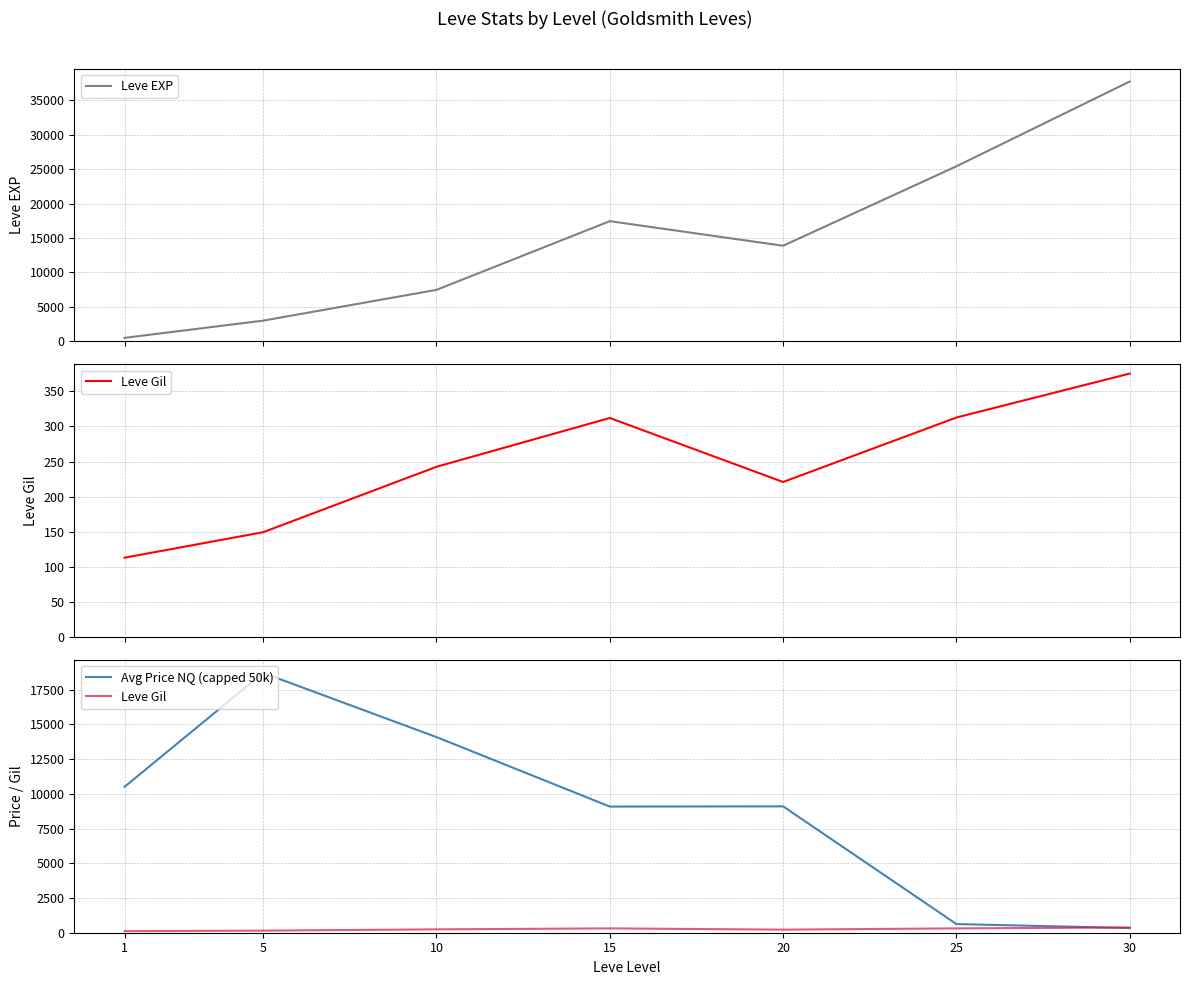

The Avg Price NQ (capped 50k) series shows 14084.7 at 10. True or false?

True